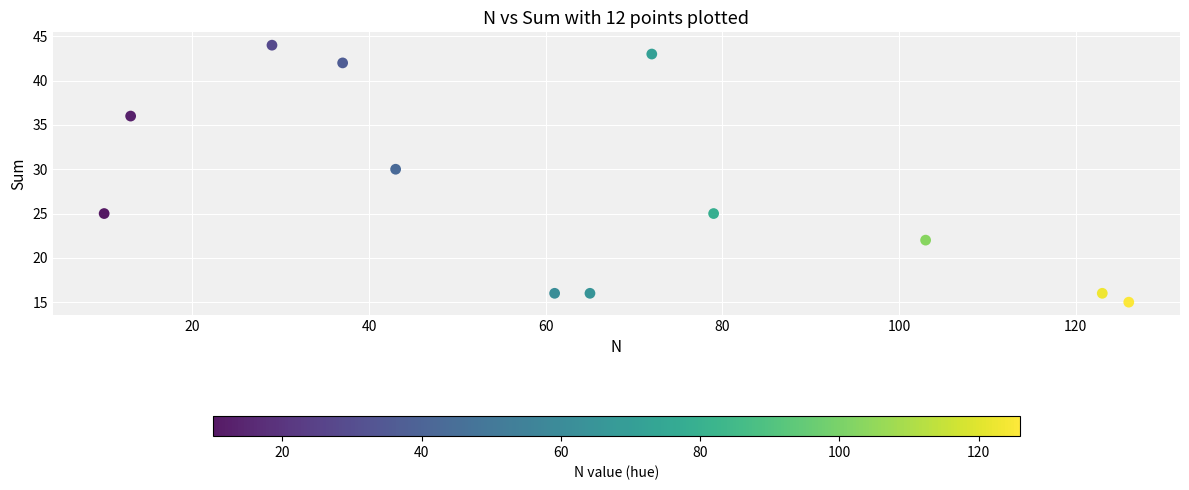

What is the range of X values (max minus min)?

116